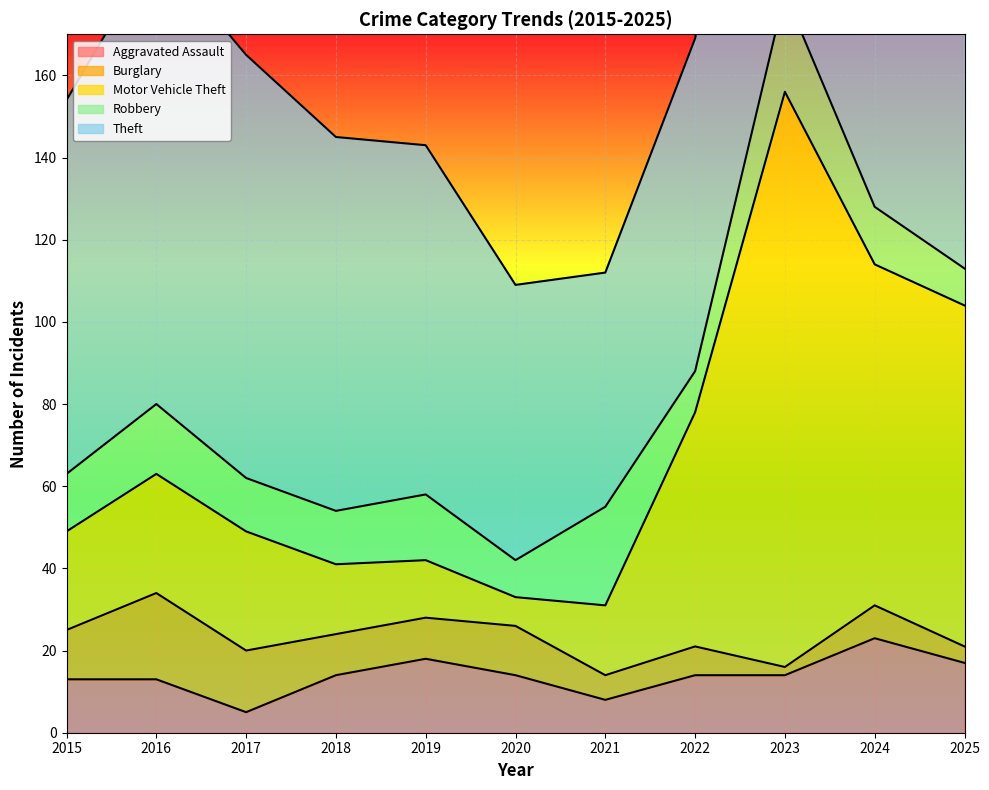

Rank the categories by Burglary value from lowest to highest.

2023, 2025, 2021, 2022, 2024, 2018, 2019, 2015, 2020, 2017, 2016